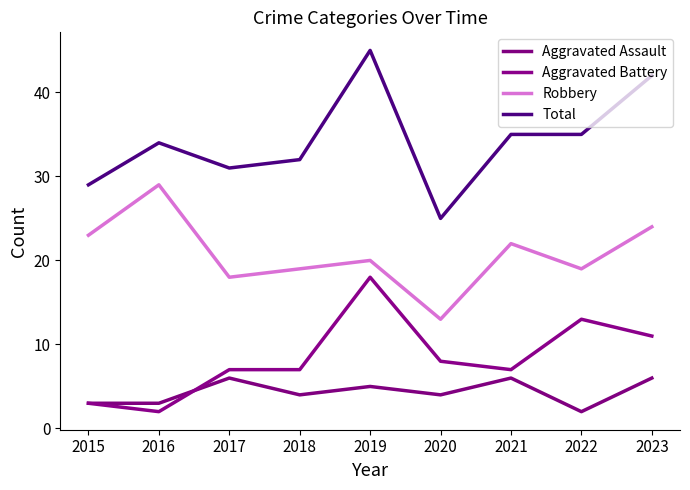

What is the total value across all series at 2016?

68